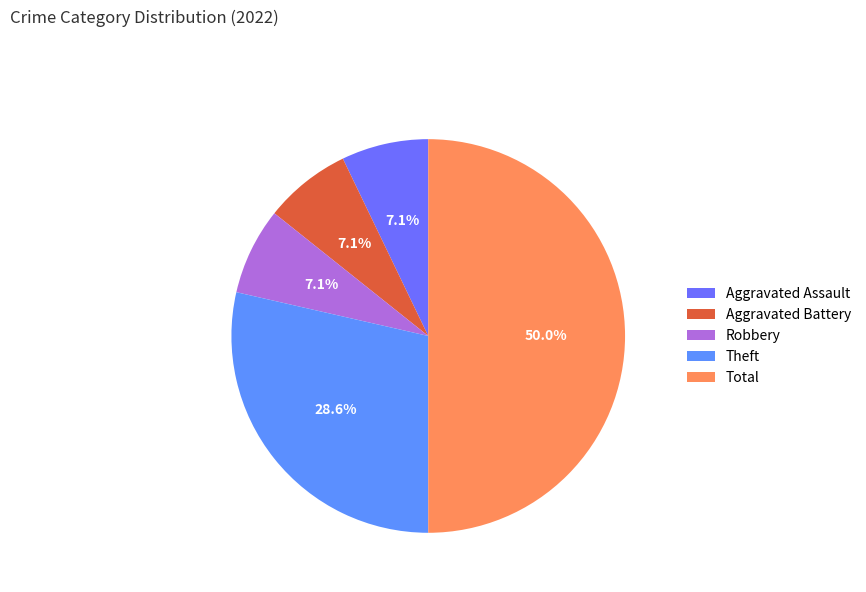

What is the largest slice in the pie chart?

Total